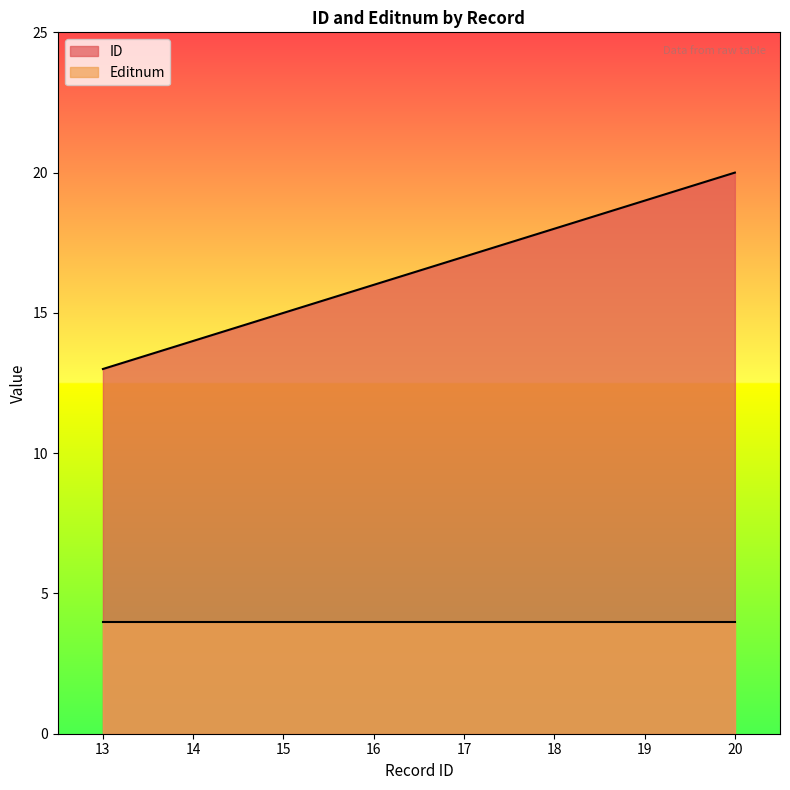

Rank the categories by value from highest to lowest.

20, 19, 18, 17, 16, 15, 14, 13